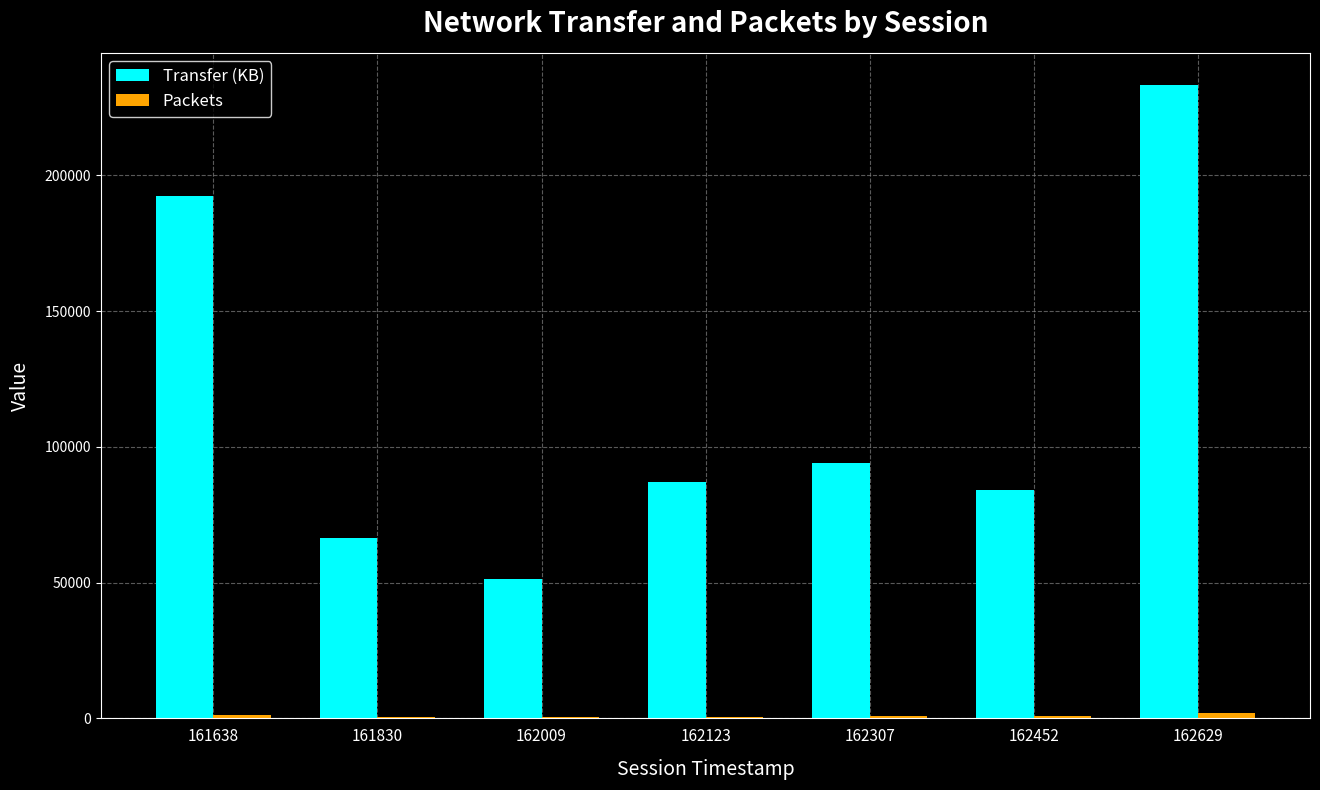

How many groups of bars are there?

7